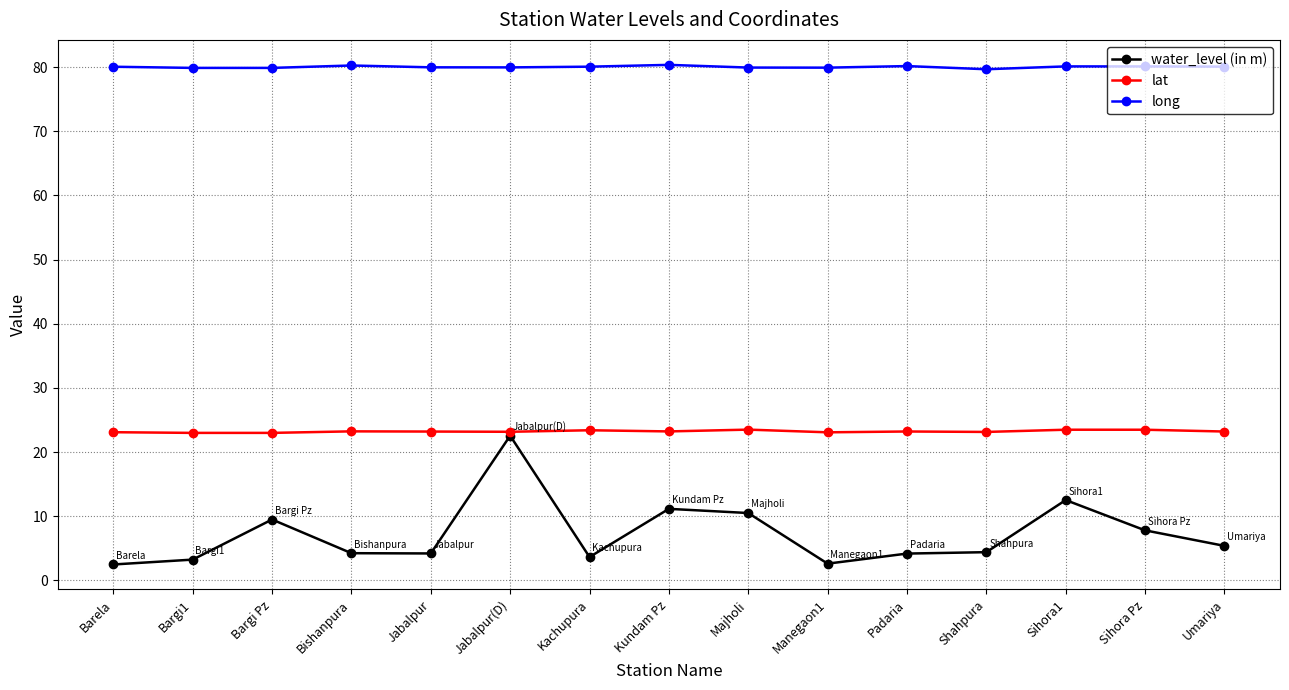

What is the greatest value displayed?

80.3